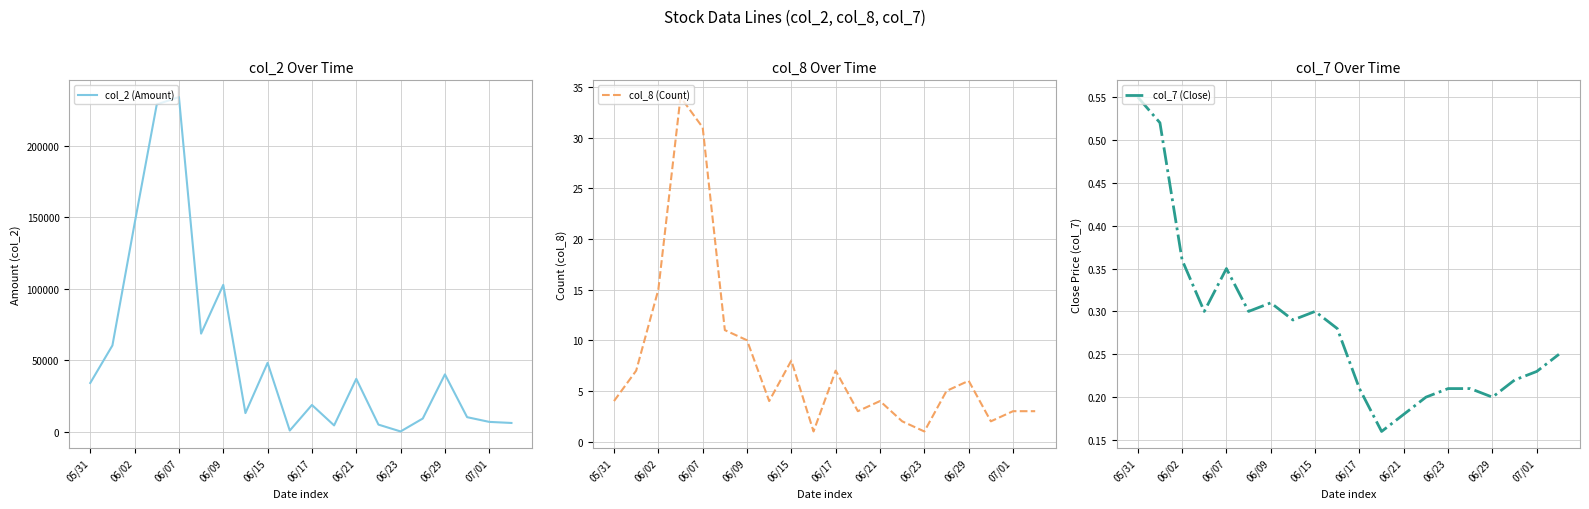

What is the difference between the maximum and second lowest values in the col_7 (Close) series?

0.4